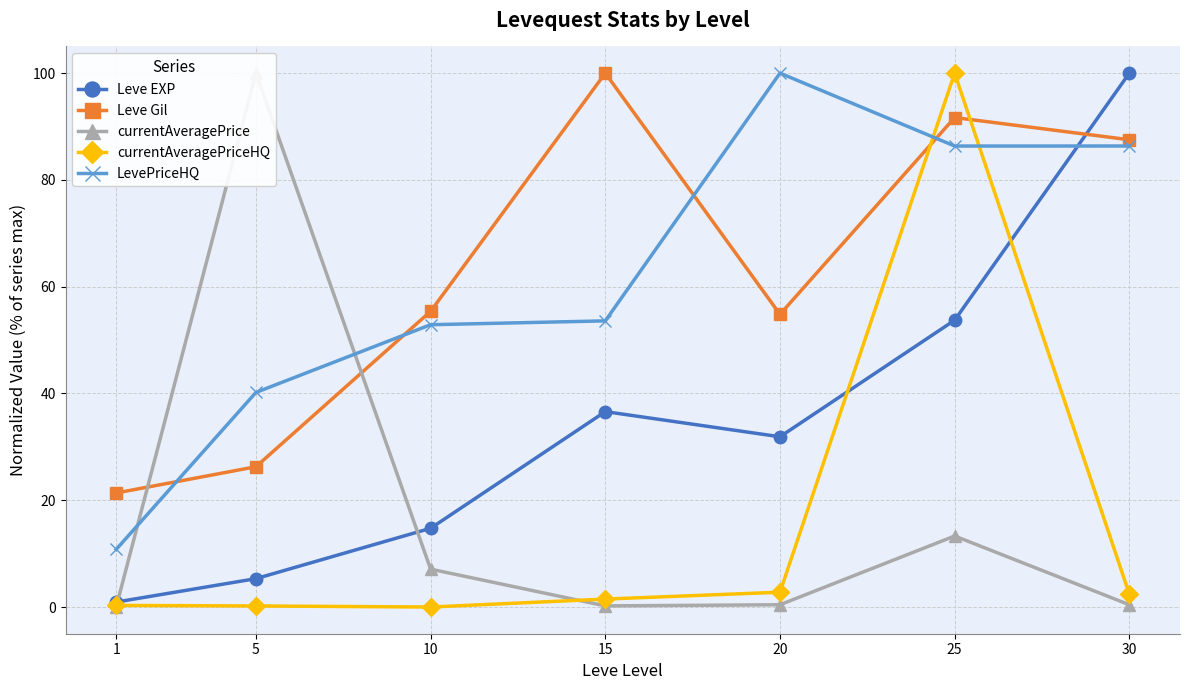

What is the value of the LevePriceHQ point at the 1st from the left?

10.8